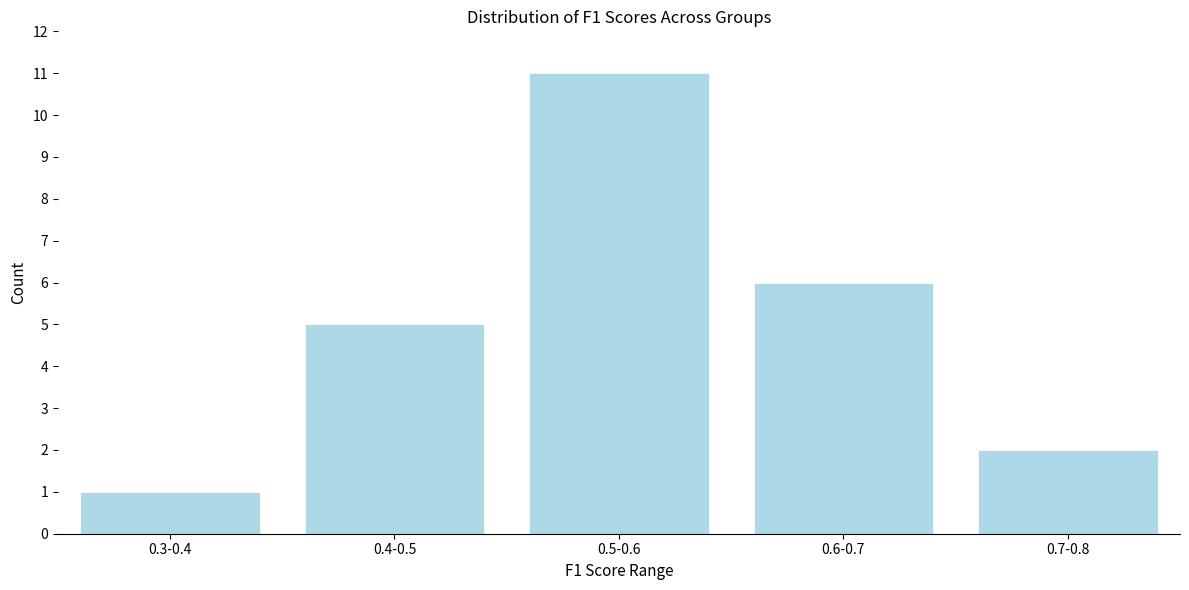

Reading left to right, transcribe all the data shown in this chart.

0.3-0.4=1	0.4-0.5=5	0.5-0.6=11	0.6-0.7=6	0.7-0.8=2